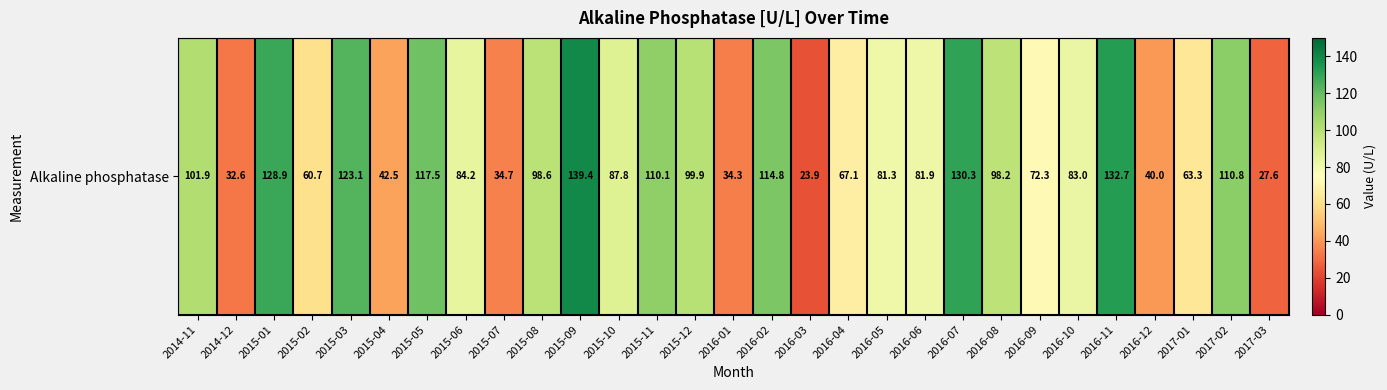

Reading left to right, what are all the values shown in this chart?

2014-11=101.9	2014-12=32.6	2015-01=128.9	2015-02=60.7	2015-03=123.1	2015-04=42.5	2015-05=117.5	2015-06=84.2	2015-07=34.7	2015-08=98.6	2015-09=139.4	2015-10=87.8	2015-11=110.1	2015-12=99.9	2016-01=34.3	2016-02=114.8	2016-03=23.9	2016-04=67.1	2016-05=81.3	2016-06=81.9	2016-07=130.3	2016-08=98.2	2016-09=72.3	2016-10=83.0	2016-11=132.7	2016-12=40.0	2017-01=63.3	2017-02=110.8	2017-03=27.6